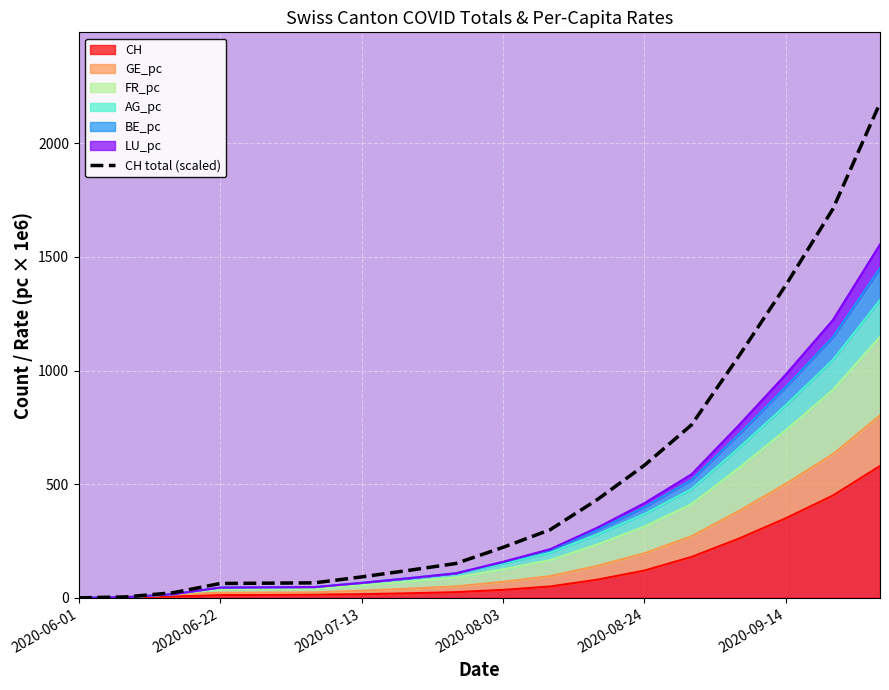

The chart shows a value of 114.4 at 2020-09-14. True or false?

False